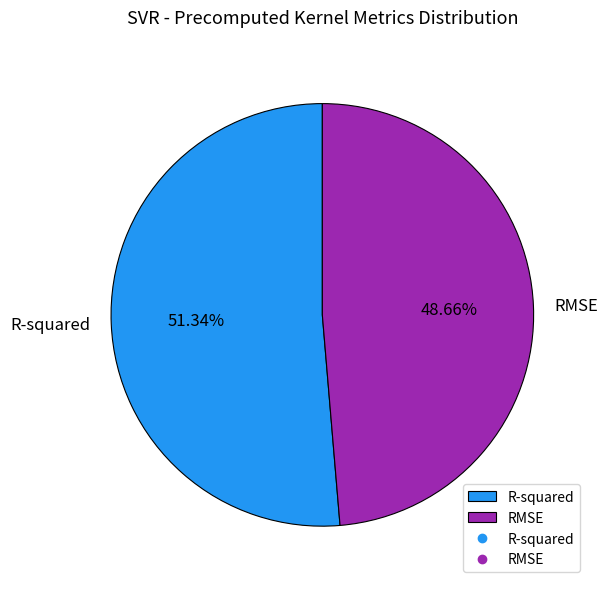

To the nearest percent, what percentage of the pie is R-squared?

51%